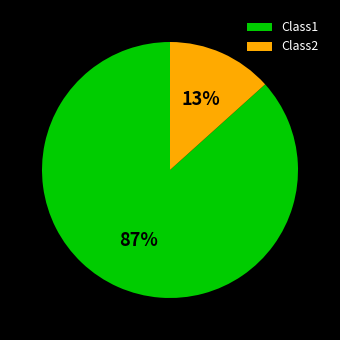

Which has a higher value, Class1 or Class2?

Class1